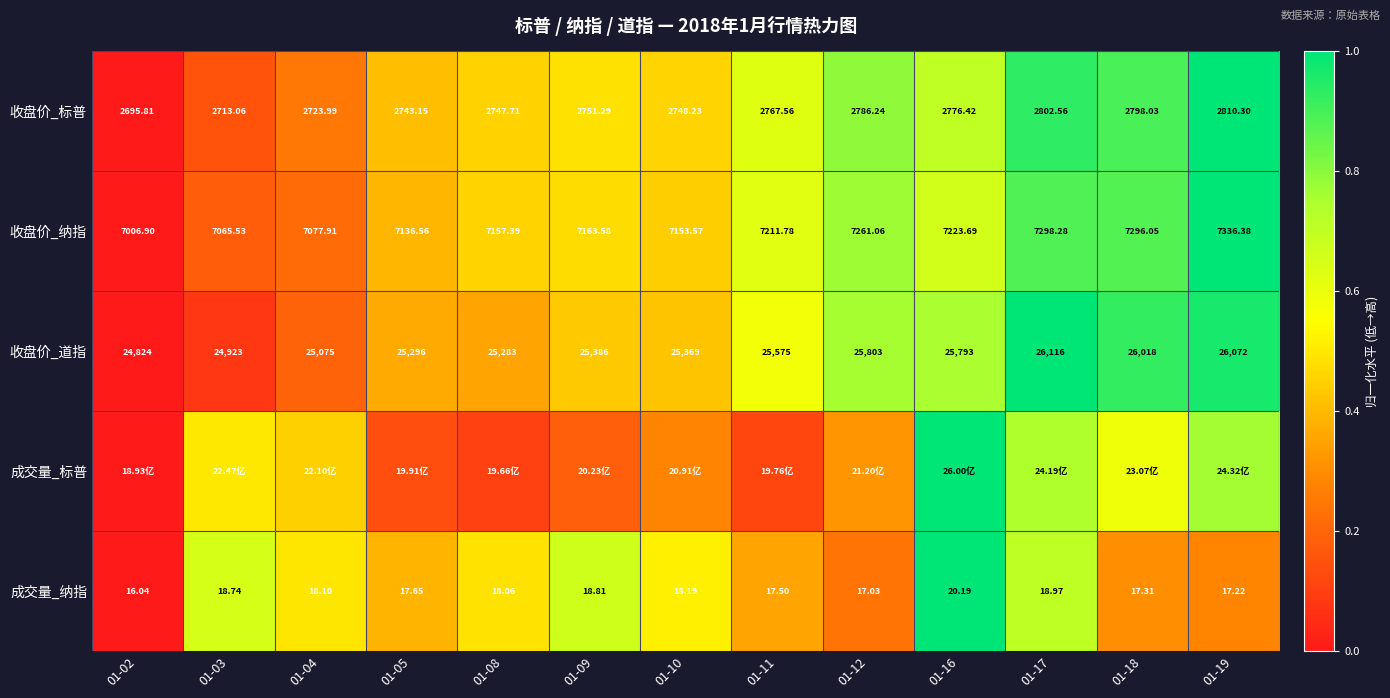

The 收盘价_道指 series shows 1.2 at 01-12. True or false?

False